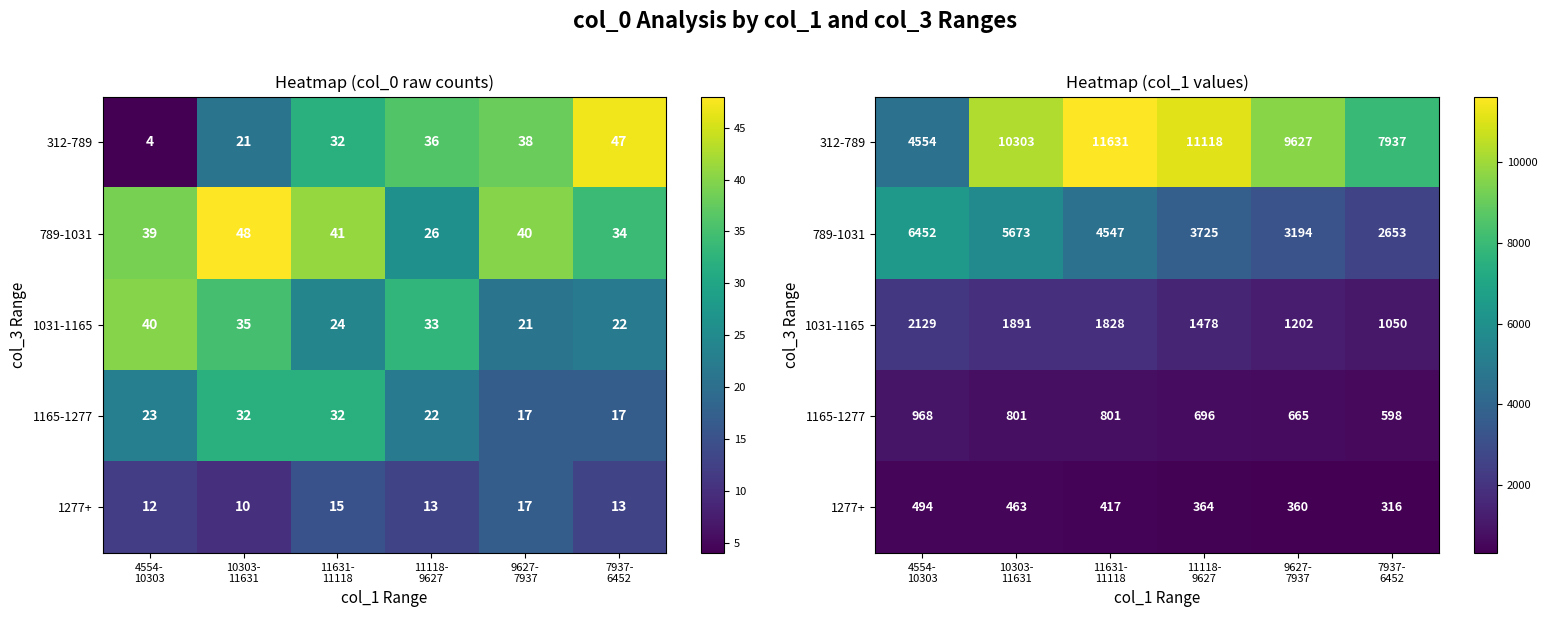

At 11631- 11118, list the series in order from largest to smallest.

312-789, 789-1031, 1031-1165, 1165-1277, 1277+